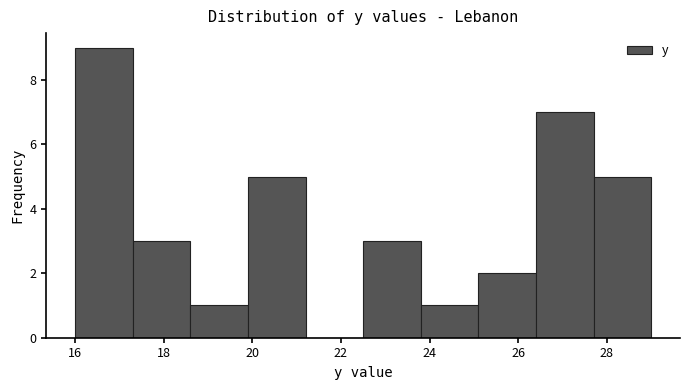

Reading left to right, transcribe this chart: for each bar, give the range it covers on the x-axis and its height. Neither the bar edges nor the heights are printed on the chart, so give them approximately, as read against the axes.

16.0 to 17.3: 9
17.3 to 18.6: 3
18.6 to 19.9: 1
19.9 to 21.2: 5
21.2 to 22.5: 0
22.5 to 23.8: 3
23.8 to 25.1: 1
25.1 to 26.4: 2
26.4 to 27.7: 7
27.7 to 29.0: 5